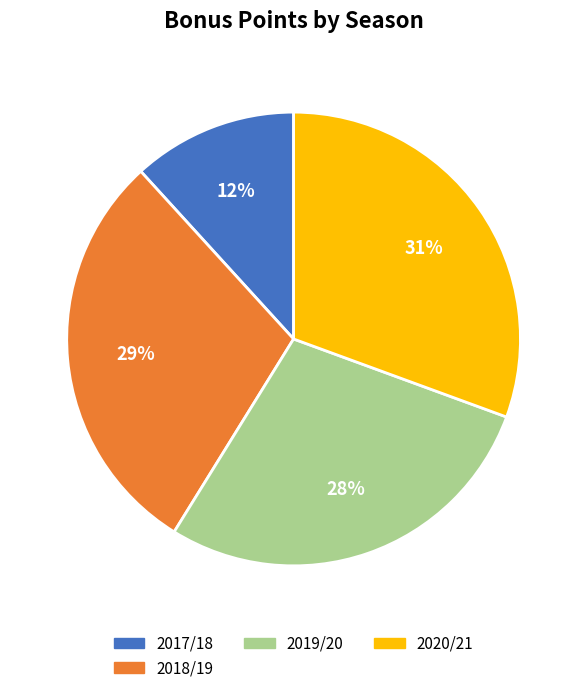

Does any single category account for the majority?

No